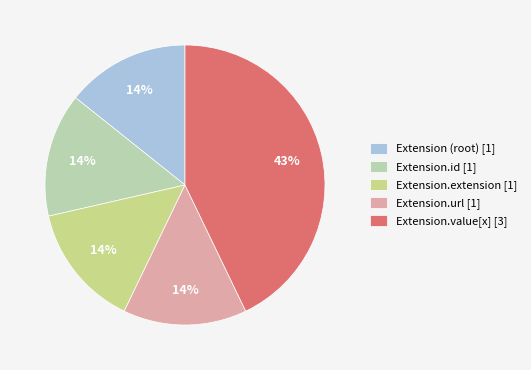

Count the number of slices in the pie.

5